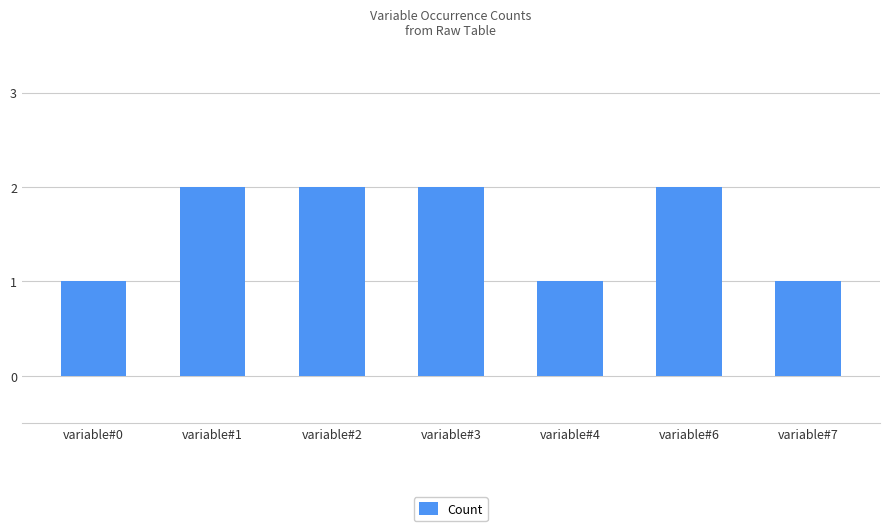

The value at variable#2 is 2. True or false?

True